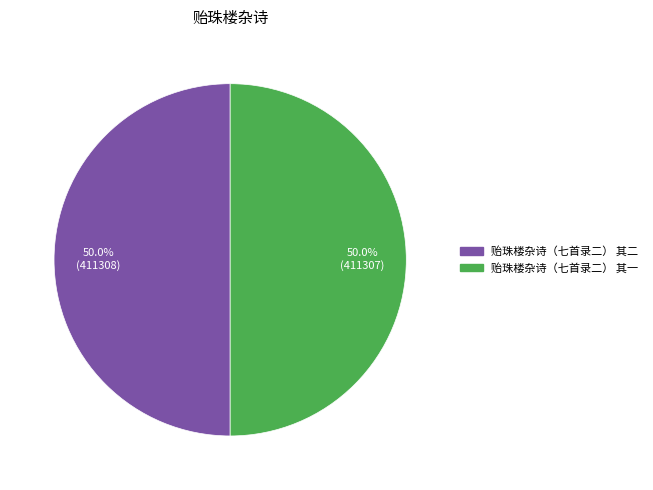

What is the ratio of the value at 贻珠楼杂诗（七首录二） 其一 to the value at 贻珠楼杂诗（七首录二） 其二?

1.0